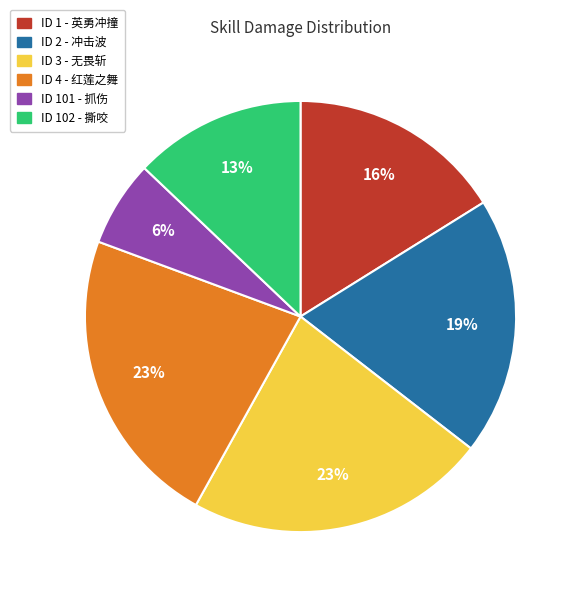

How many segments does this pie chart have?

6